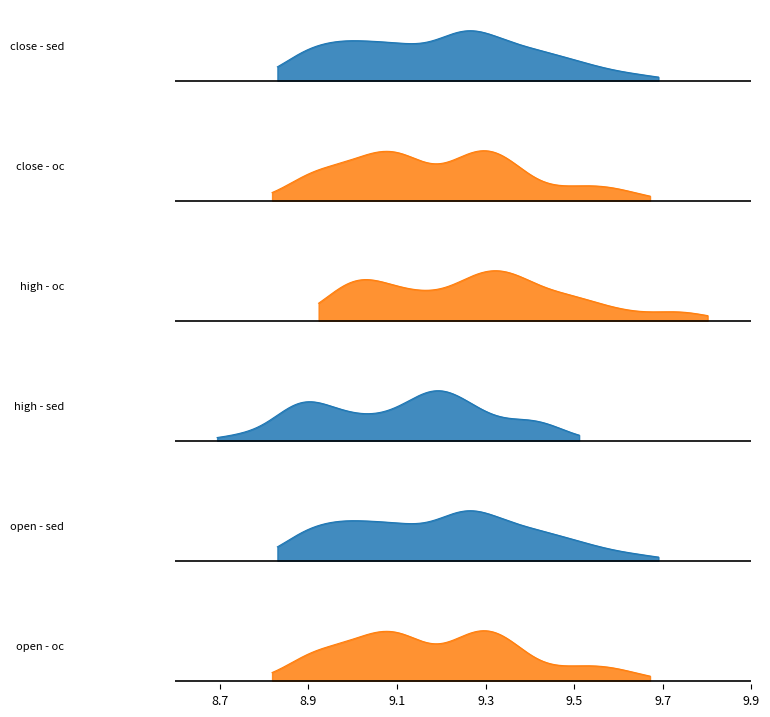

True or false: high and open intersect in this chart.

False